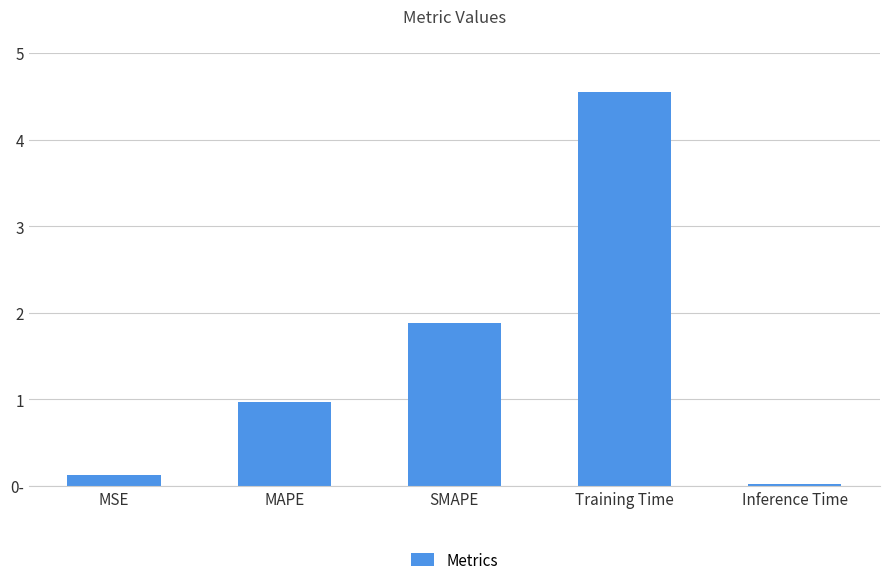

The value at MAPE is 1.0. True or false?

True